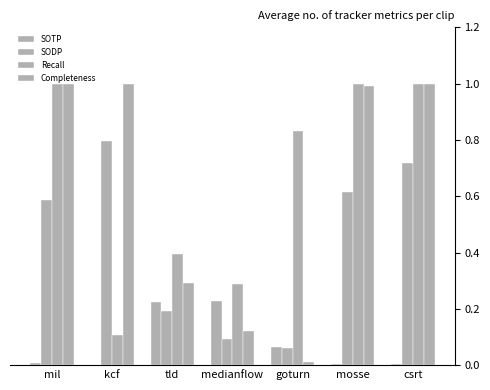

Does the chart contain stacked bars?

No